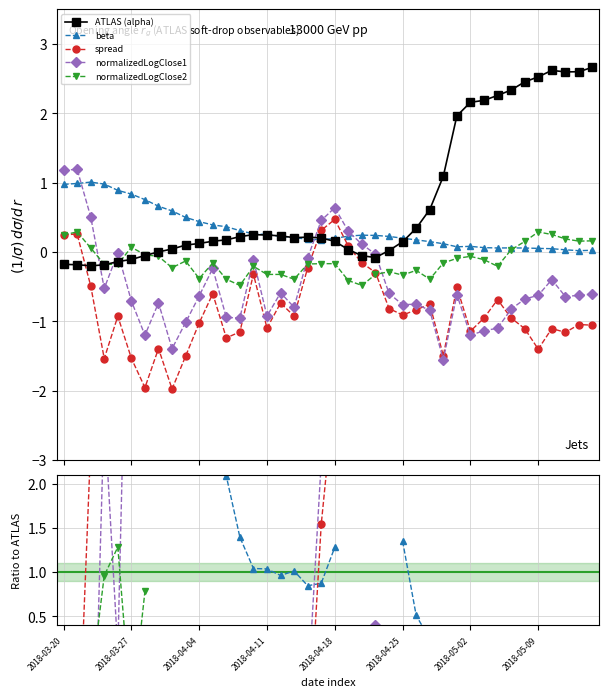

How many times do normalizedLogClose1 and normalizedLogClose2 cross each other?

6